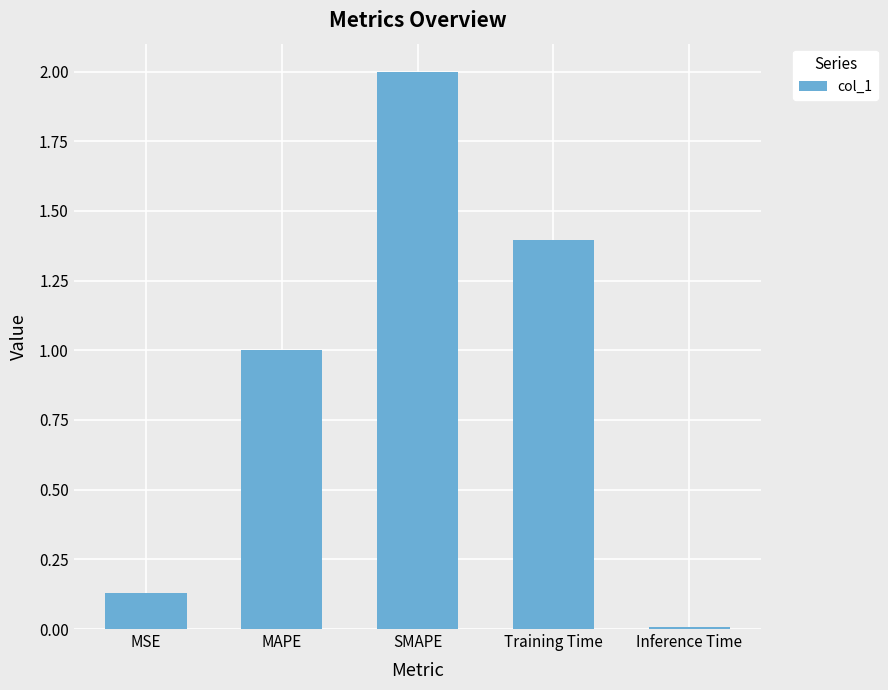

Rank the categories by value from highest to lowest.

SMAPE, Training Time, MAPE, MSE, Inference Time